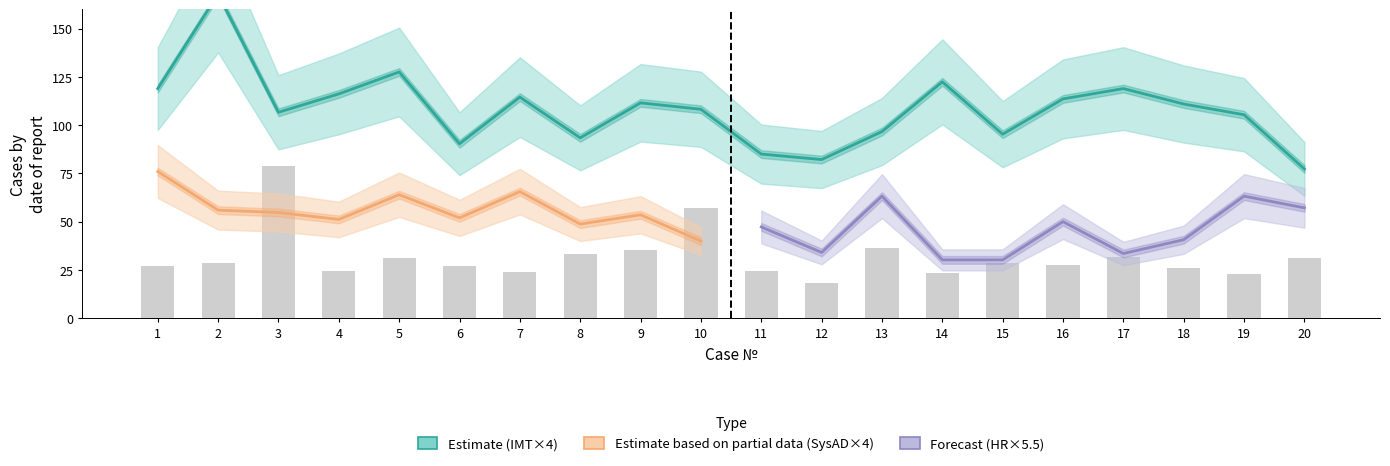

At how many categories does at least one series exceed 127?

2